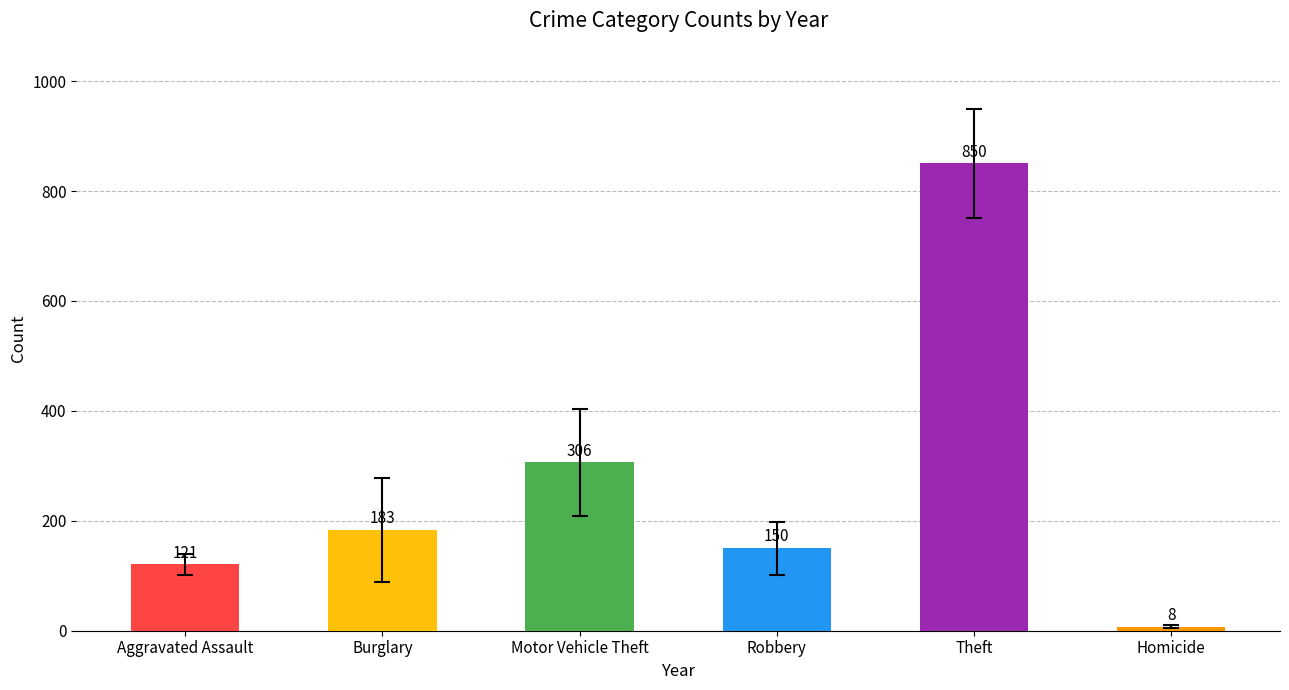

How many data points are less than 183?

3